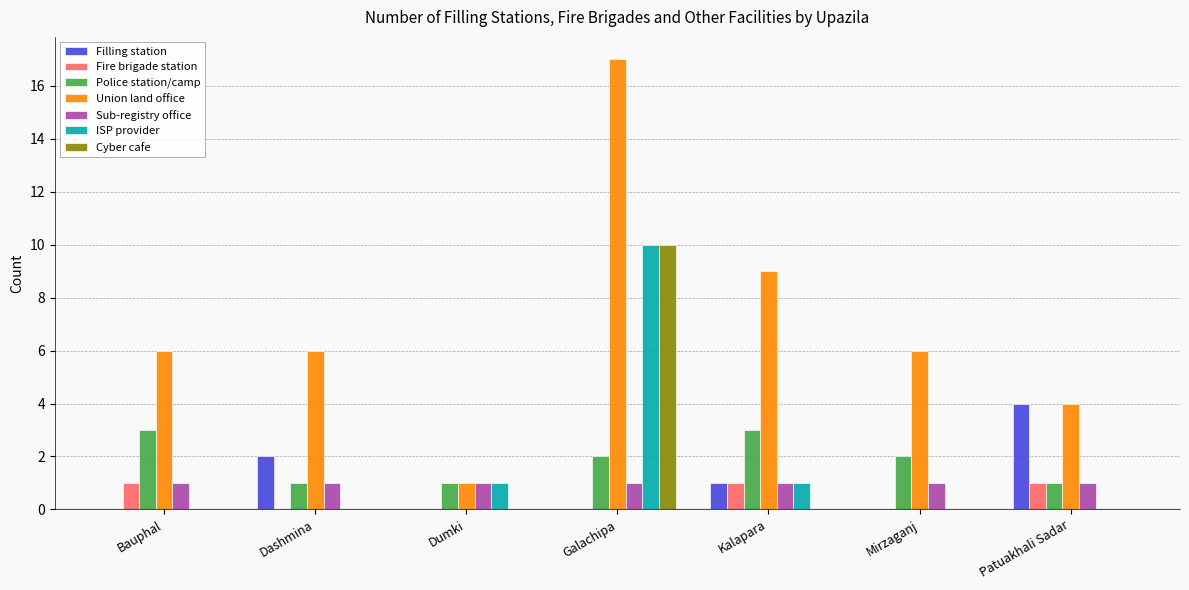

What value does the Fire brigade station series have at Patuakhali Sadar?

1